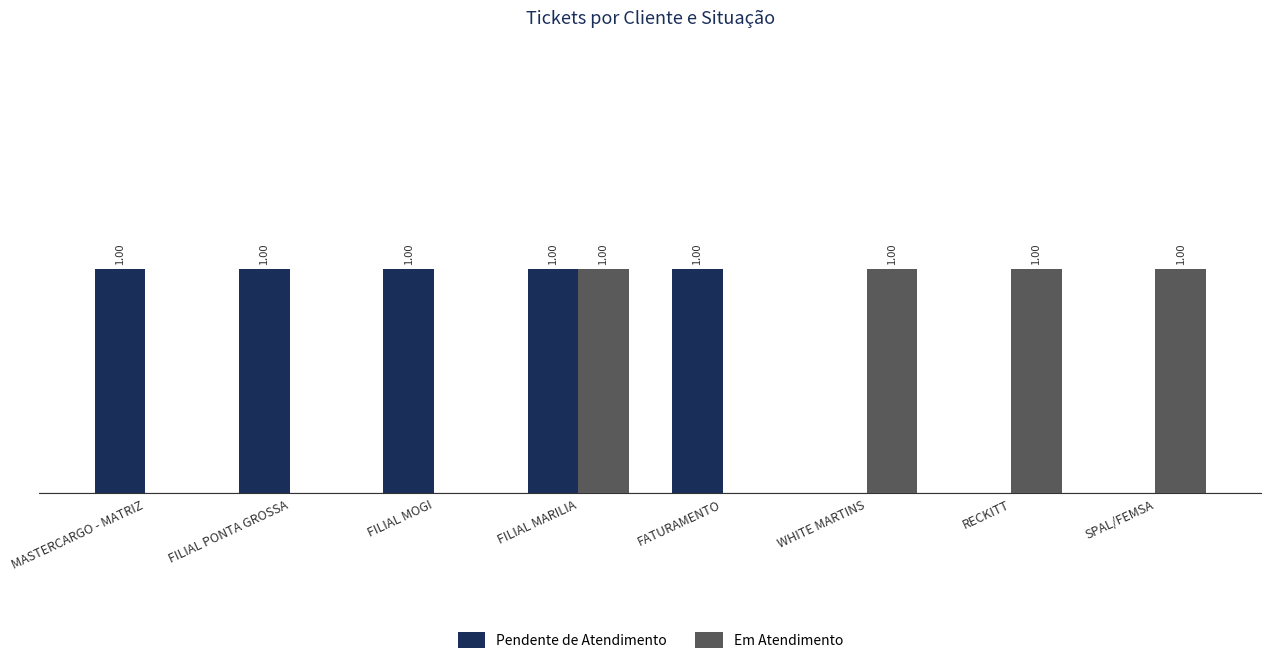

At which category is the sum across all series the highest?

FILIAL MARILIA